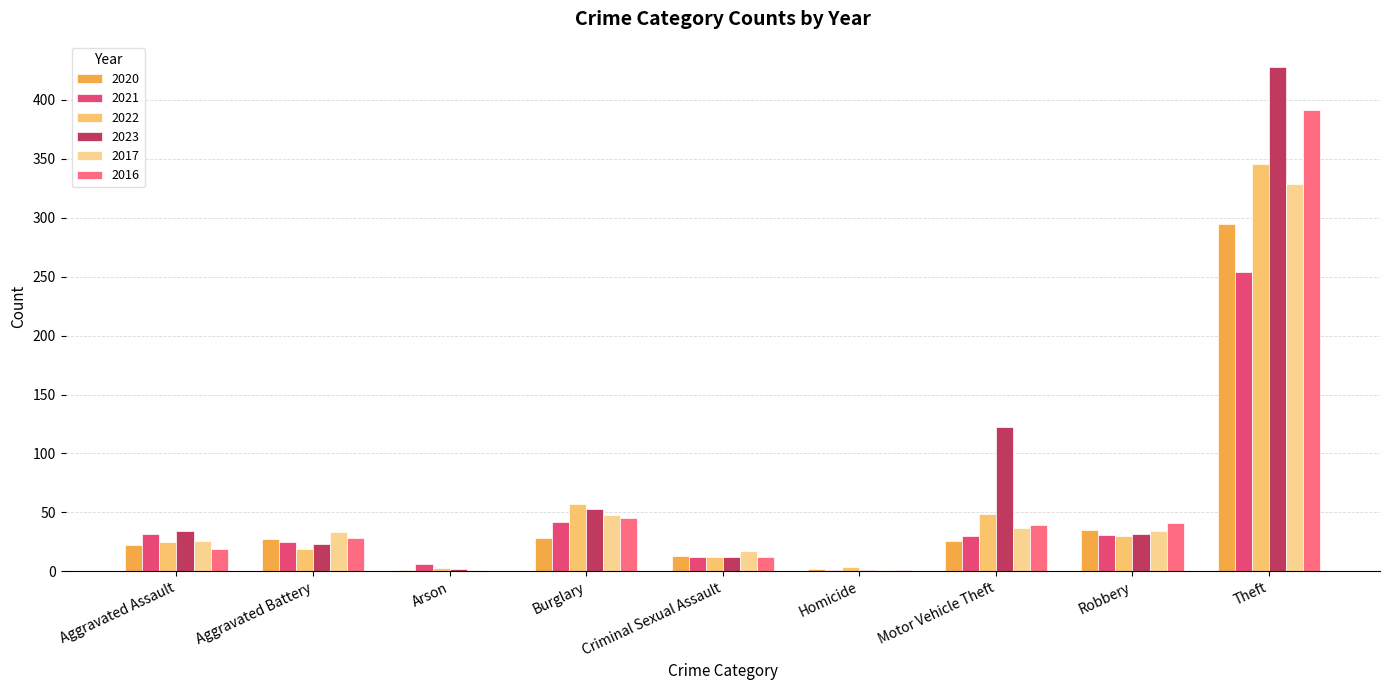

Reading right to left, list all the values displayed in this chart.

2020: Total=449	Theft=295	Robbery=35	Motor Vehicle Theft=26	Homicide=2	Criminal Sexual Assault=13	Burglary=28	Arson=1	Aggravated Battery=27	Aggravated Assault=22
2021: Total=433	Theft=254	Robbery=31	Motor Vehicle Theft=30	Homicide=1	Criminal Sexual Assault=12	Burglary=42	Arson=6	Aggravated Battery=25	Aggravated Assault=32
2022: Total=545	Theft=346	Robbery=30	Motor Vehicle Theft=49	Homicide=4	Criminal Sexual Assault=12	Burglary=57	Arson=3	Aggravated Battery=19	Aggravated Assault=25
2023: Total=707	Theft=428	Robbery=32	Motor Vehicle Theft=122	Homicide=1	Criminal Sexual Assault=12	Burglary=53	Arson=2	Aggravated Battery=23	Aggravated Assault=34
2017: Total=526	Theft=329	Robbery=34	Motor Vehicle Theft=37	Homicide=1	Criminal Sexual Assault=17	Burglary=48	Arson=1	Aggravated Battery=33	Aggravated Assault=26
2016: Total=576	Theft=391	Robbery=41	Motor Vehicle Theft=39	Homicide=1	Criminal Sexual Assault=12	Burglary=45	Arson=0	Aggravated Battery=28	Aggravated Assault=19